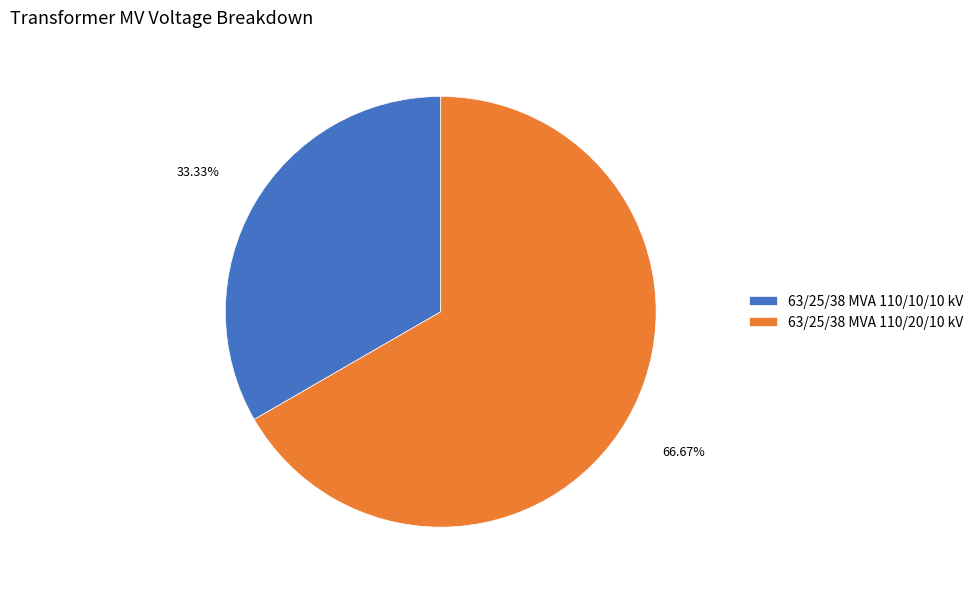

What percentage is NOT represented by 63/25/38 MVA 110/10/10 kV?

66.7%